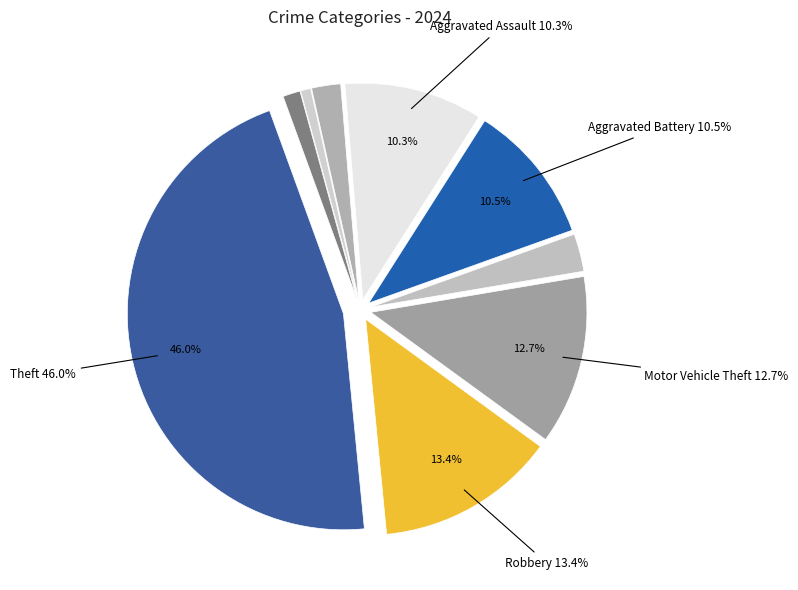

To the nearest percent, what percentage of the pie is Burglary?

3%